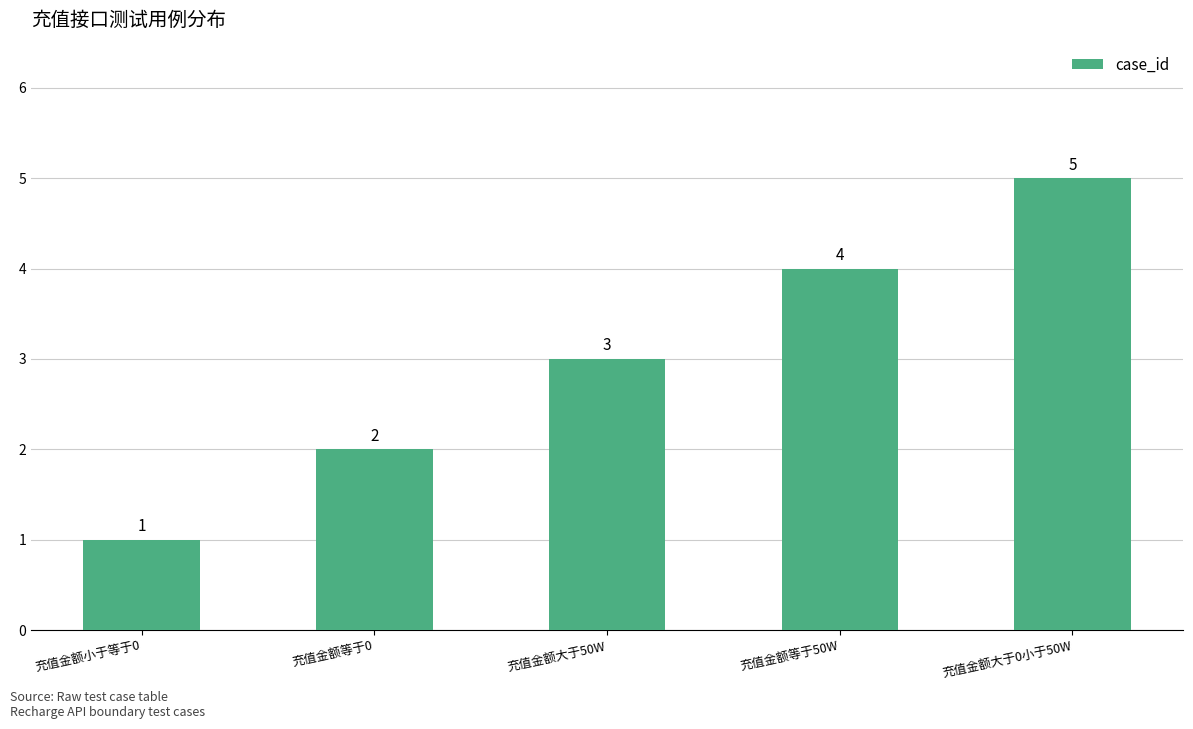

At which label is the value closest to 3?

充值金额大于50W